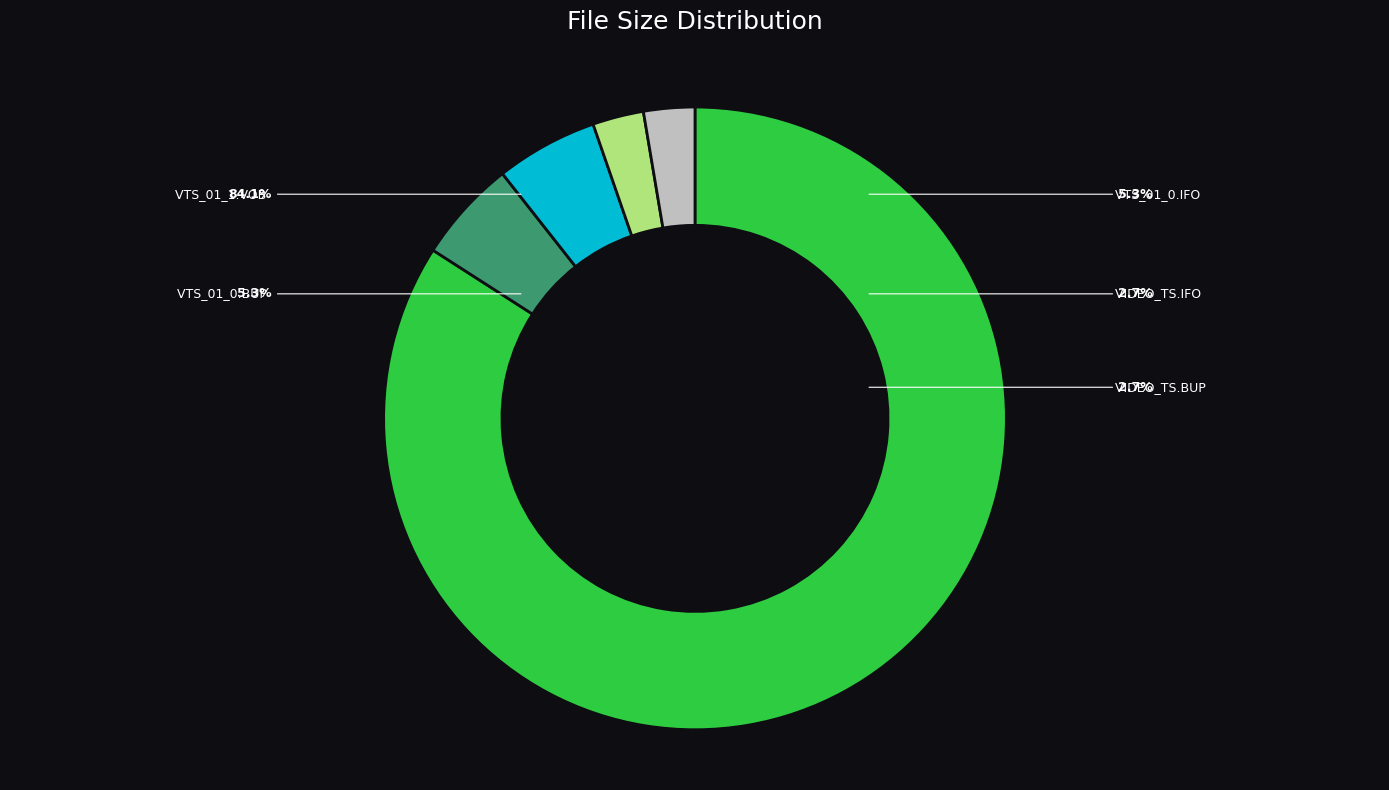

How many slices are in this pie chart?

5